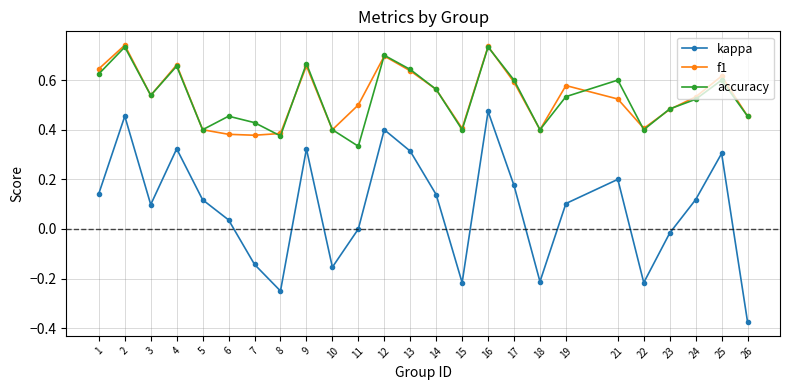

The accuracy series shows 0.5 at 26. True or false?

True